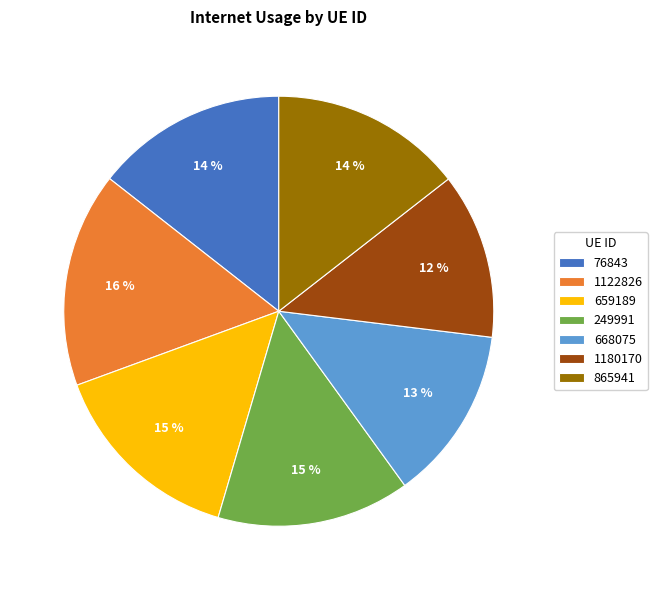

To the nearest percent, what portion does 1122826 represent?

16%